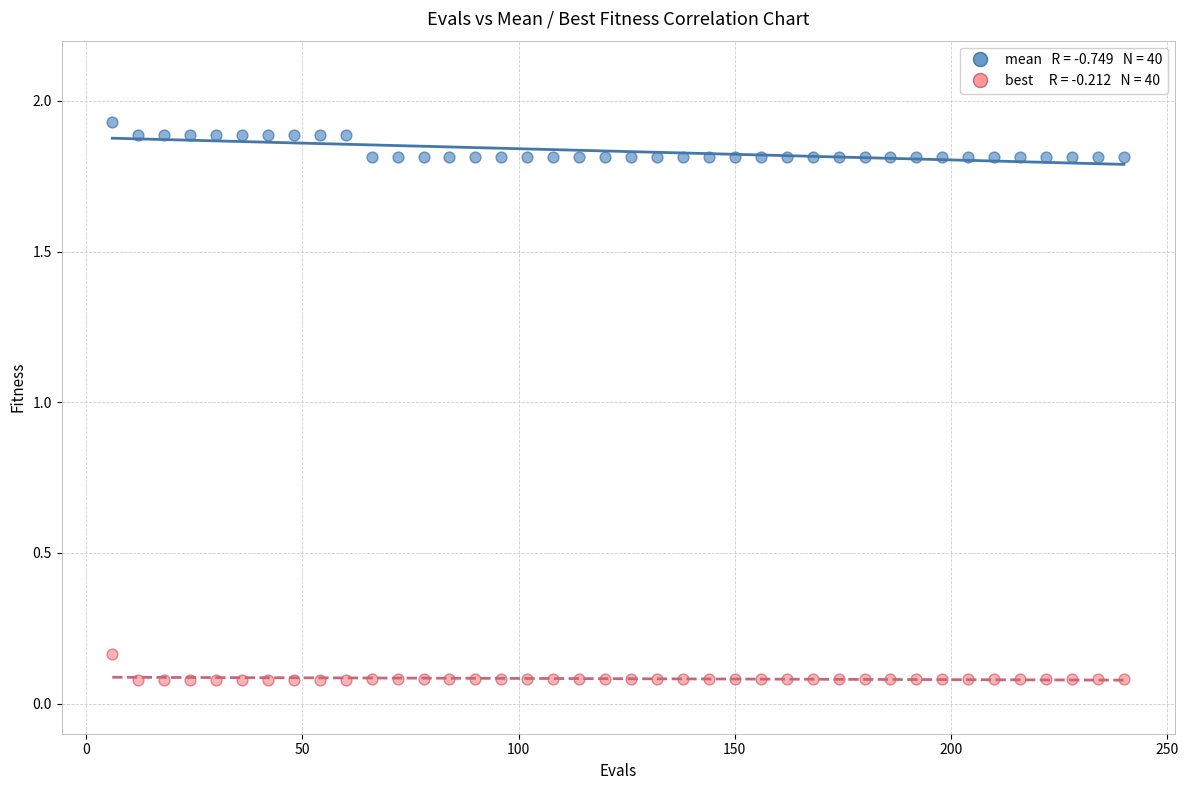

Across all data points, what is the range of X values (max minus min)?

234.0